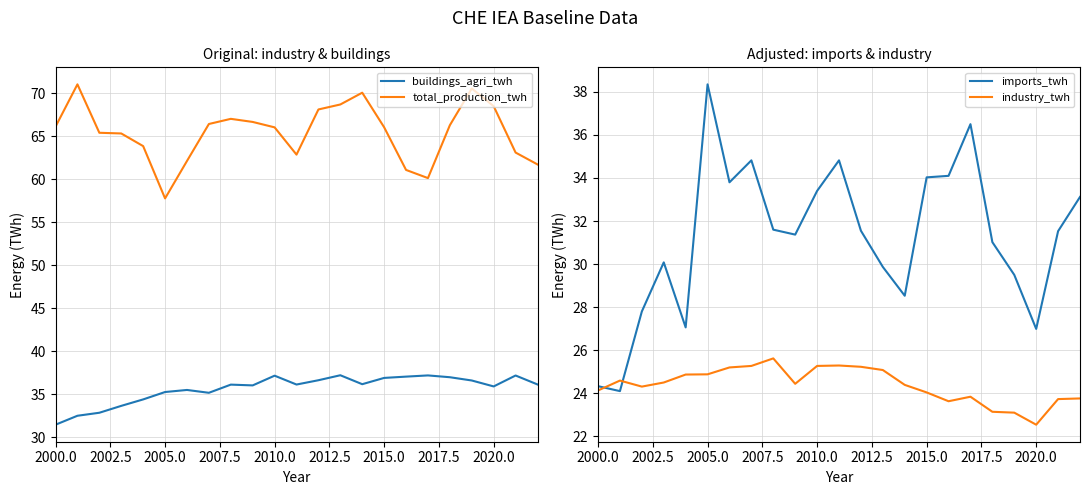

Which series has the widest spread of values?

imports_twh